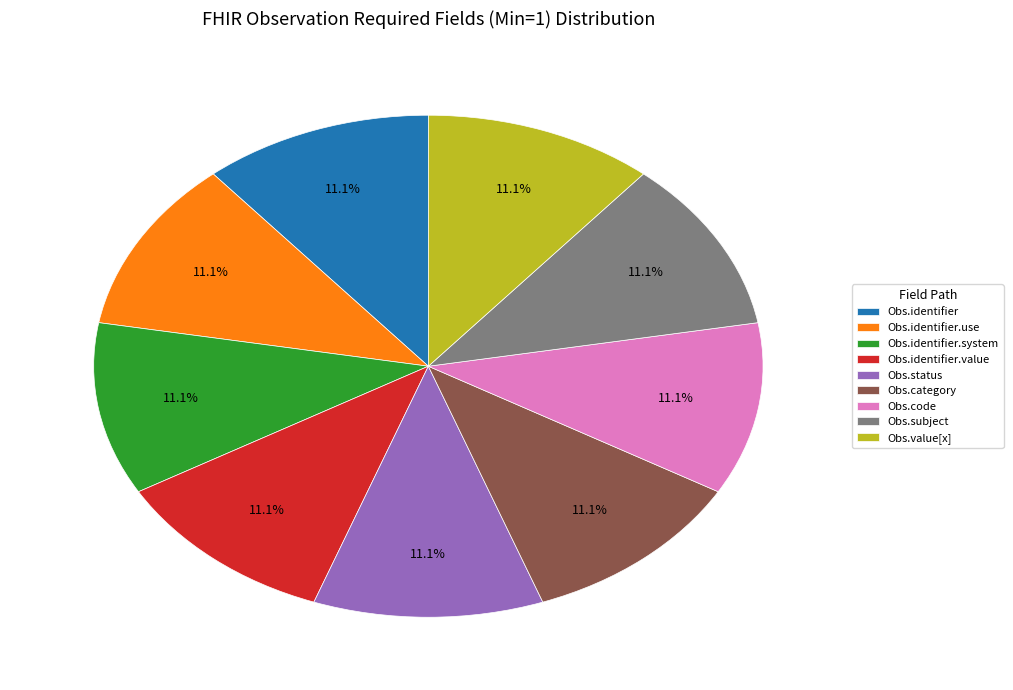

Approximately how many times larger is the value at Obs.code compared to Obs.identifier.value?

1.0